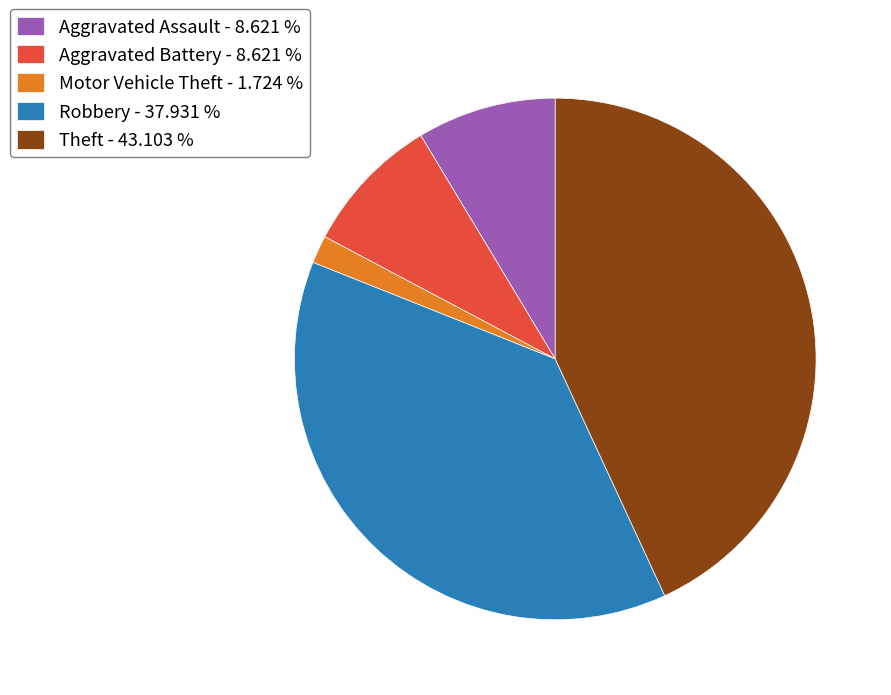

Which has a higher value, Robbery - 37.931 % or Aggravated Battery - 8.621 %?

Robbery - 37.931 %